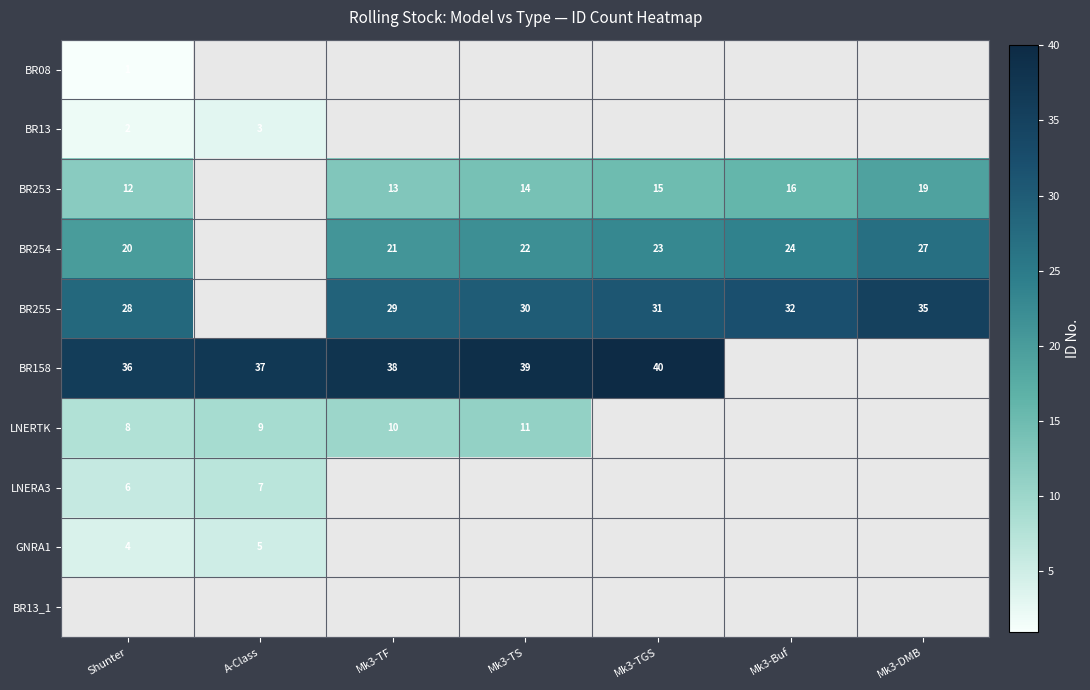

True or false: BR255 has a value of 32 at Mk3-Buf.

True